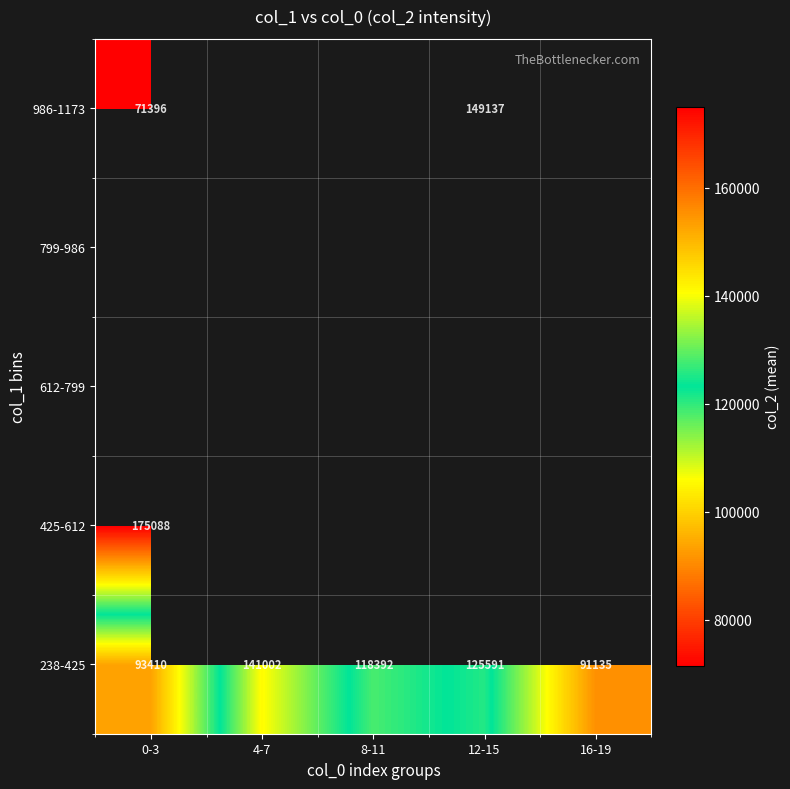

Which category has the lowest value in the 238-425 series?

16-19